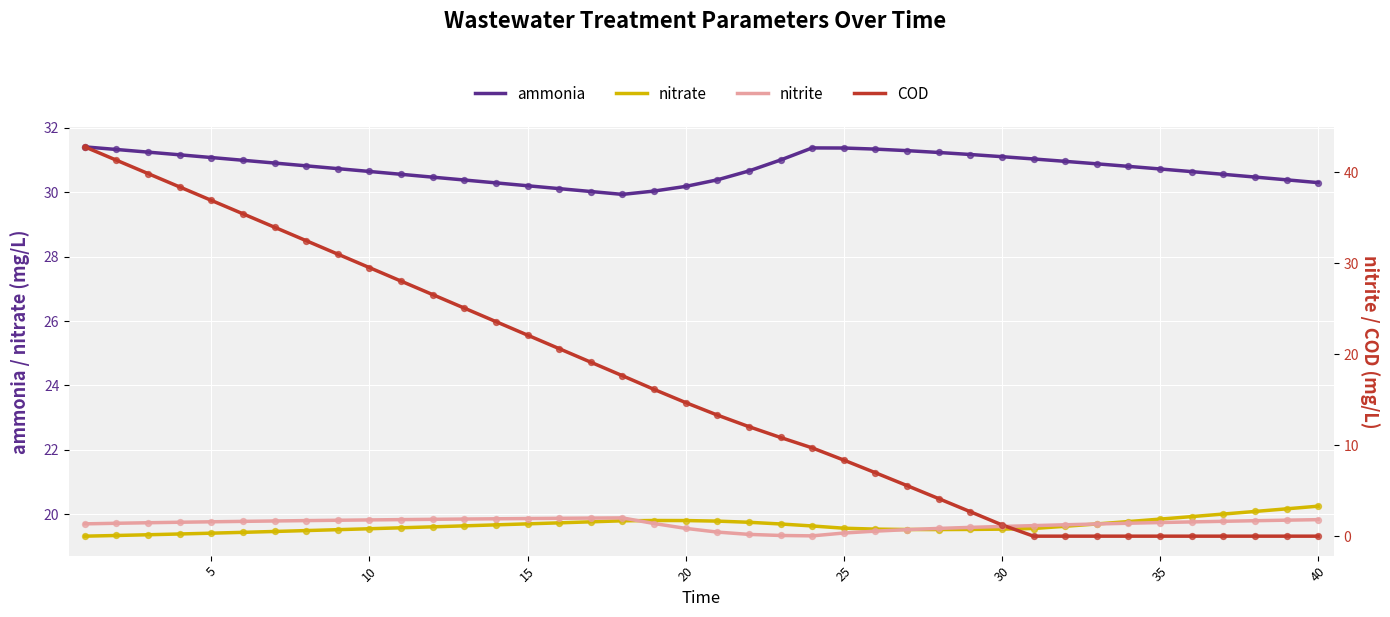

Which series contains the lowest Y value?

COD